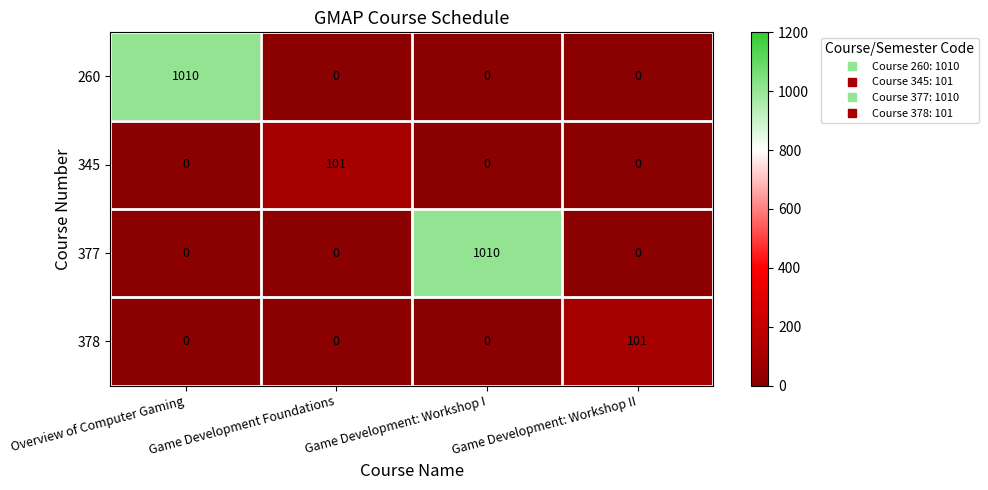

The 377 series shows 0 at Game Development Foundations. True or false?

True